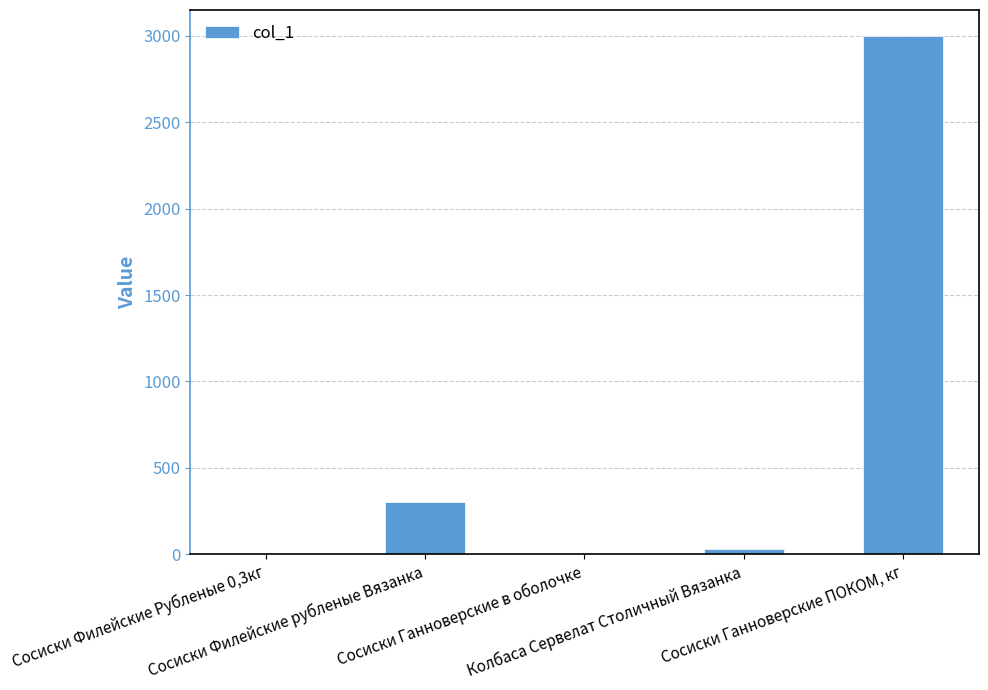

What is the approximate value at Сосиски Филейские Рубленые 0,3кг?

5.4